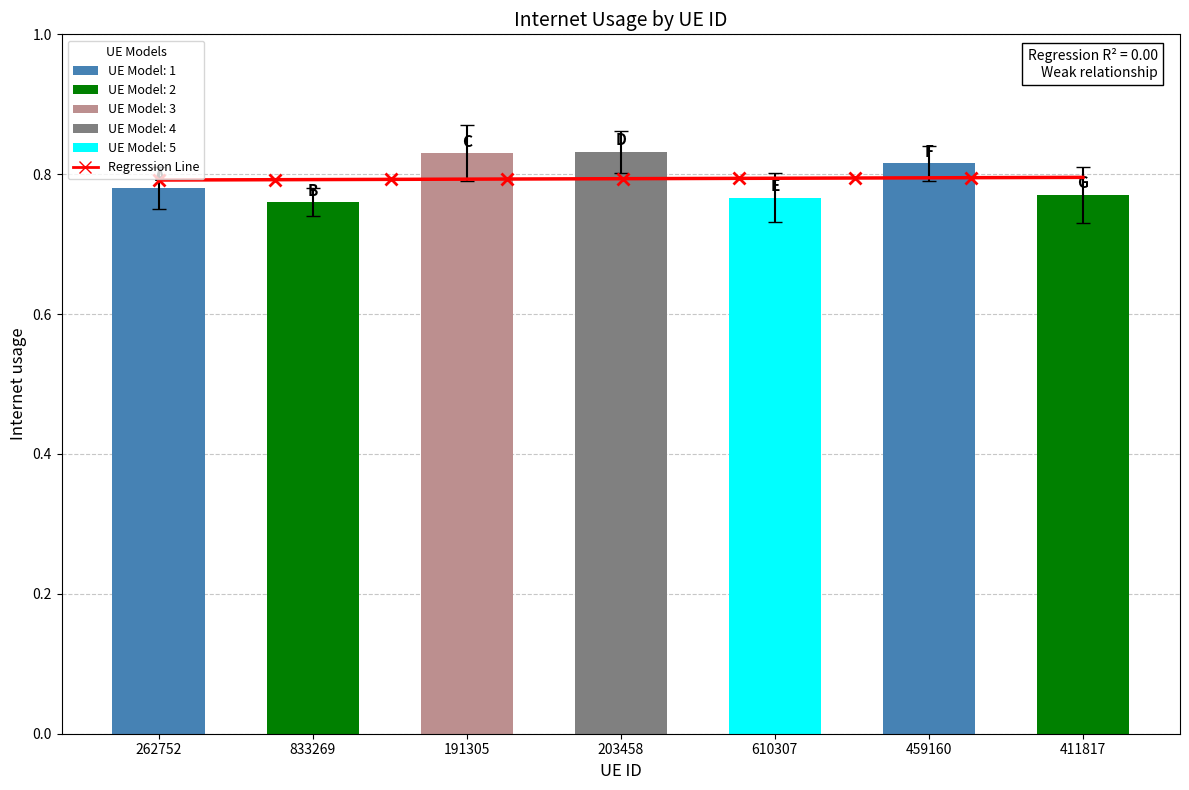

What is the value of the 6th bar from the left?

0.8